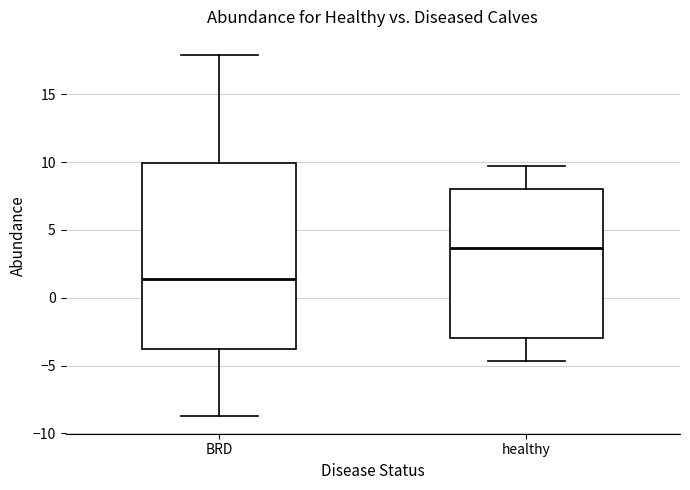

Where does the lower whisker of the box for healthy end on the y-axis? The values are not printed on the chart, so give them approximately, as read against the axis.

-4.5